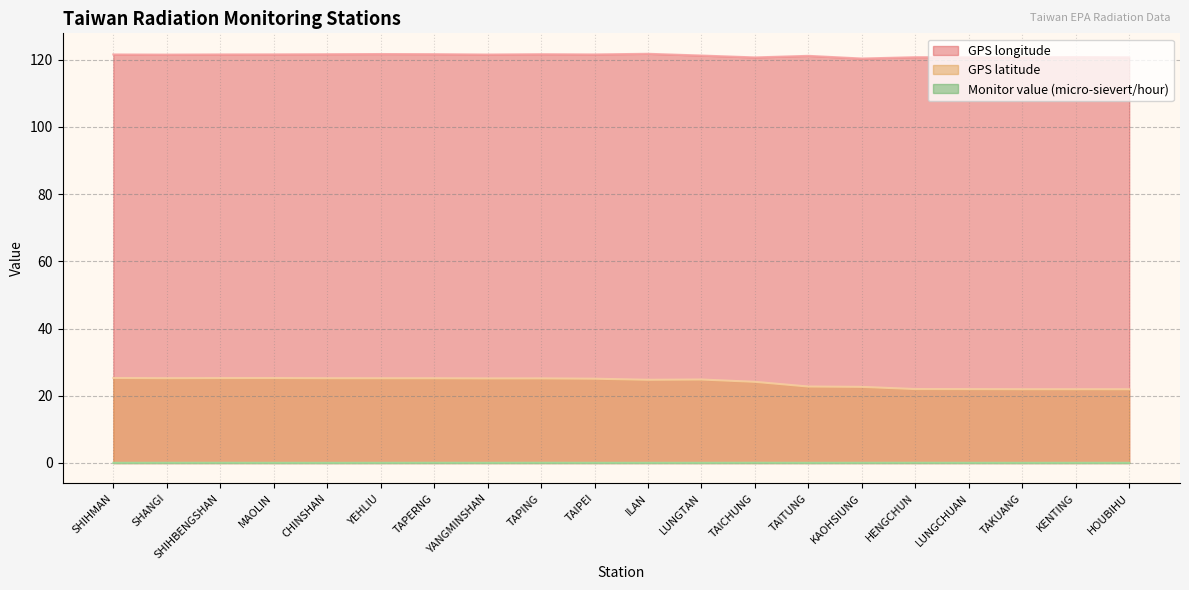

True or false: Monitor value (micro-sievert/hour) and GPS longitude intersect in this chart.

False